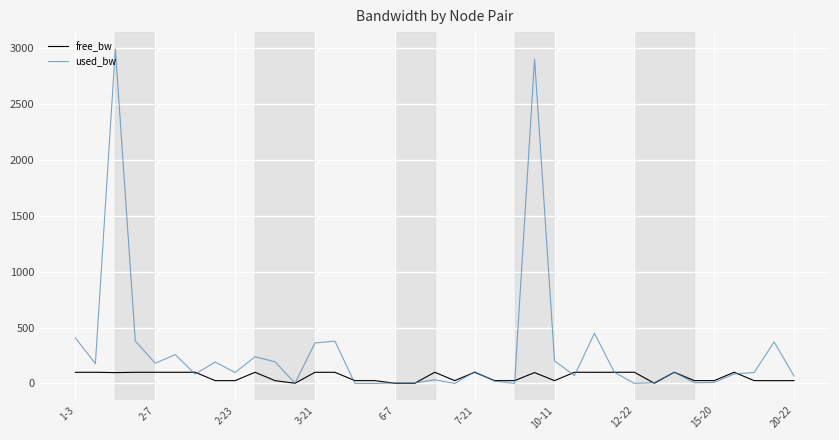

What is the highest value of the used_bw series?

2996.7